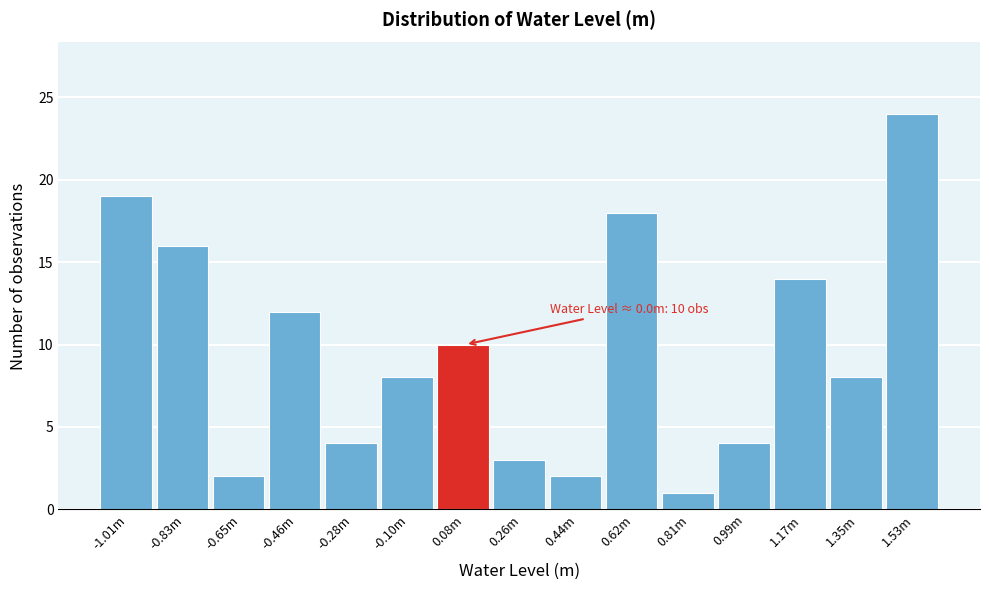

Reading left to right, what are all the values shown in this chart?

19	16	2	12	4	8	10	3	2	18	1	4	14	8	24